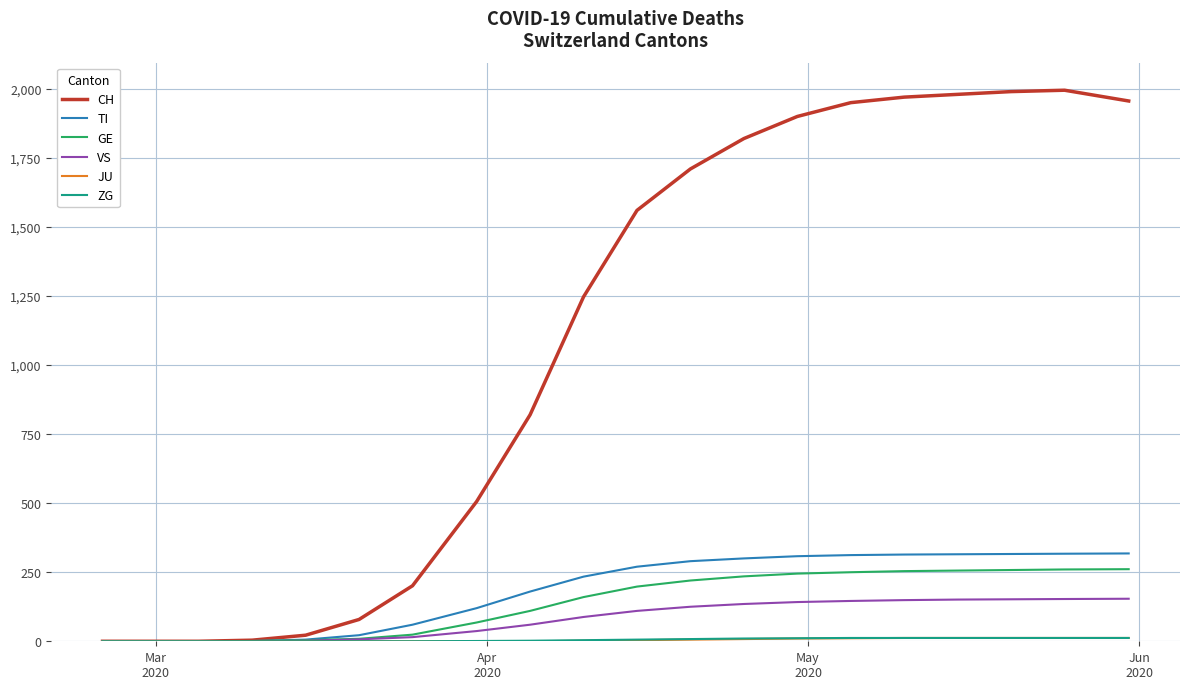

Which series has the widest spread of values?

CH